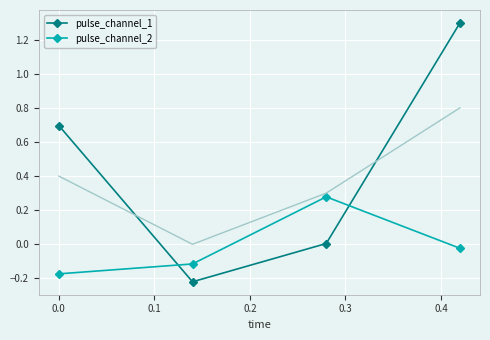

True or false: pulse_channel_1 and pulse_channel_2 intersect in this chart.

True